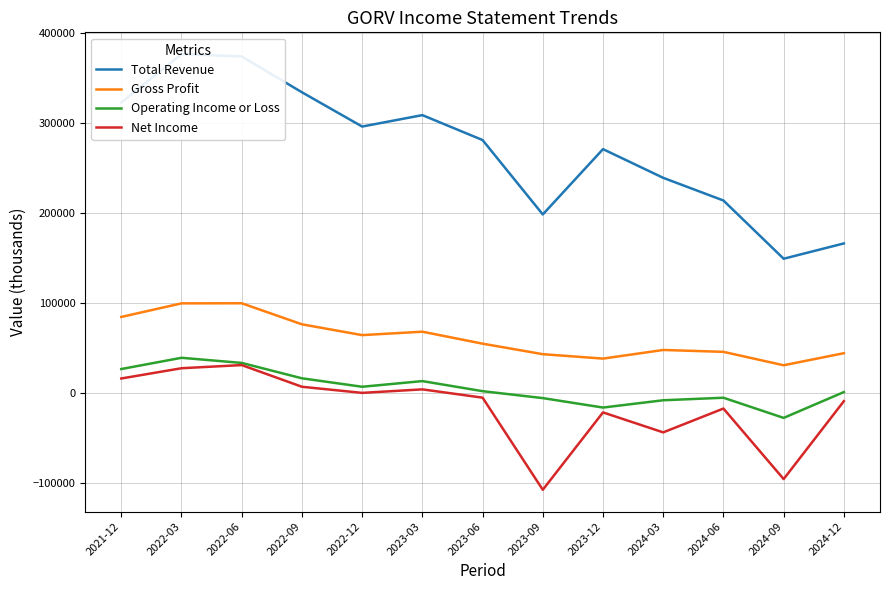

In Operating Income or Loss, how many points are lower than both neighbors (excluding endpoints)?

3